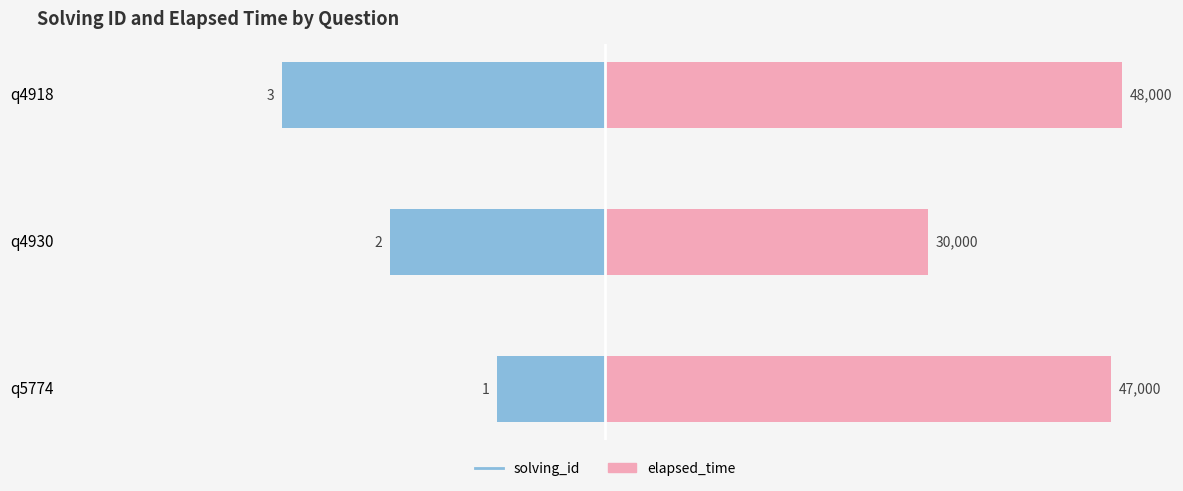

Are the bars grouped side by side (vs. stacked)?

Yes